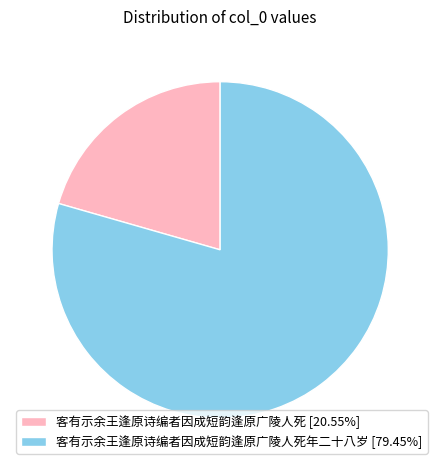

Do 客有示余王逢原诗编者因成短韵逢原广陵人死年二十八岁 [79.45%] and 客有示余王逢原诗编者因成短韵逢原广陵人死 [20.55%] together represent more than half of the pie?

Yes